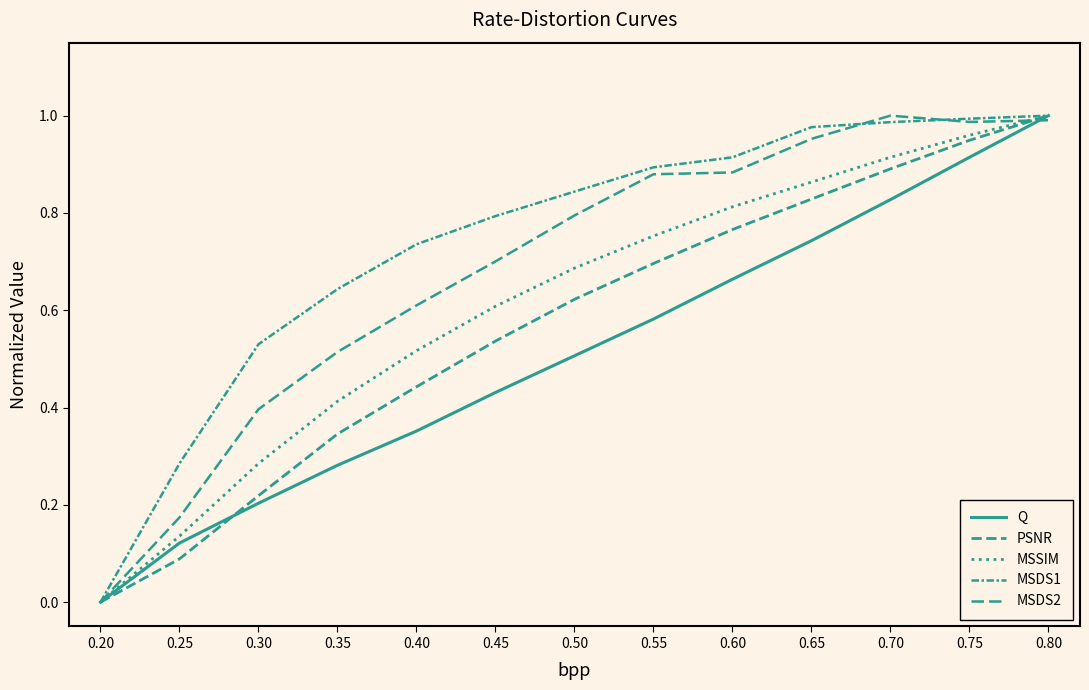

The MSSIM series shows 0.1 at 0.30. True or false?

False